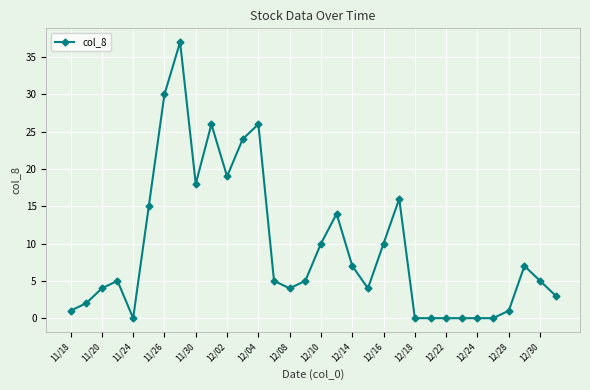

What is the greatest value displayed?

37